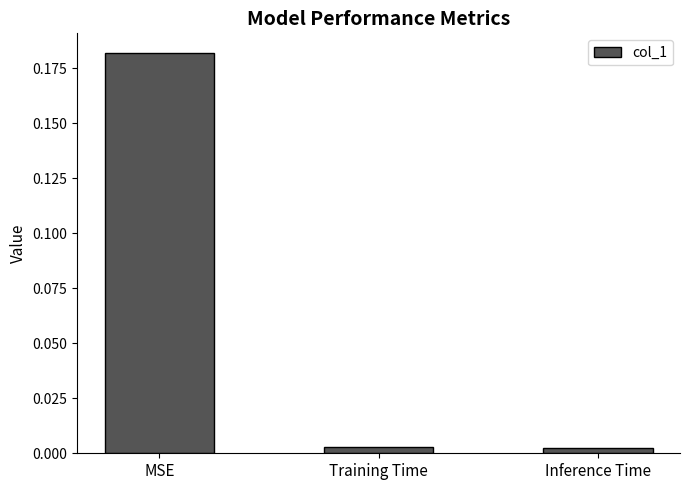

How many categories are shown in the chart?

3